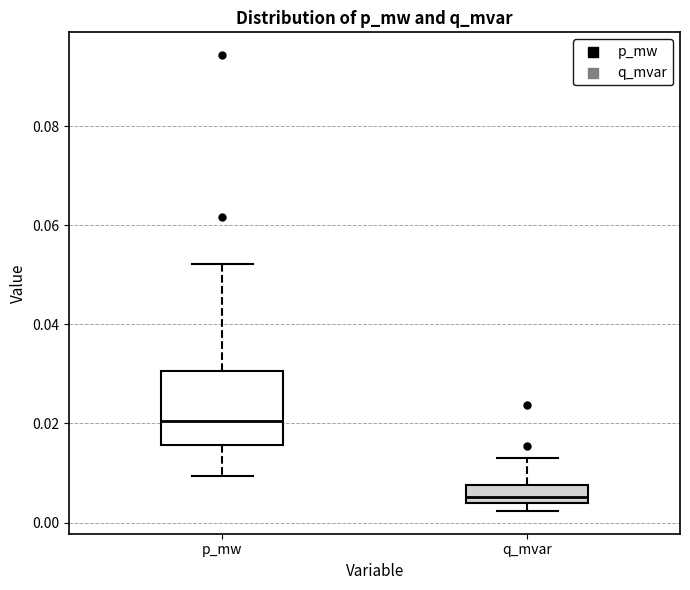

Where is the lower edge of the box for q_mvar on the y-axis? The values are not printed on the chart, so give them approximately, as read against the axis.

0.004